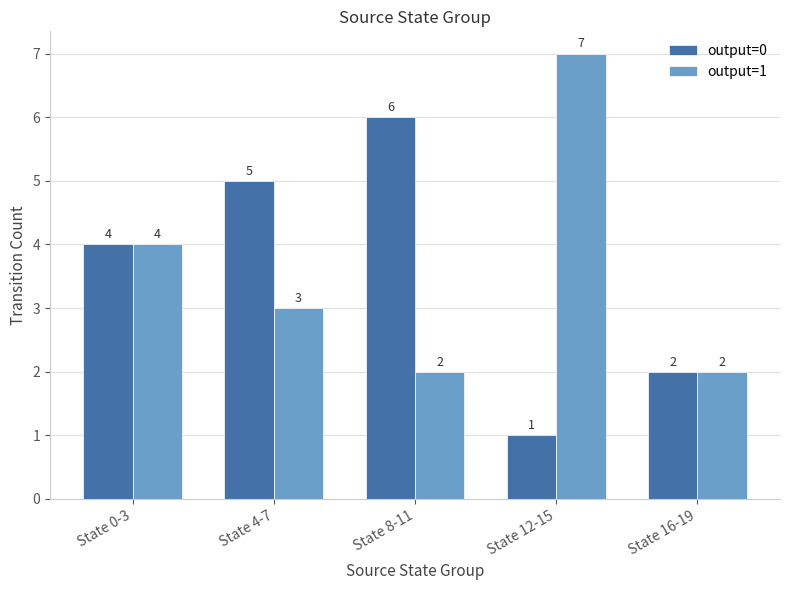

At which label is output=1 closest to 4?

State 0-3